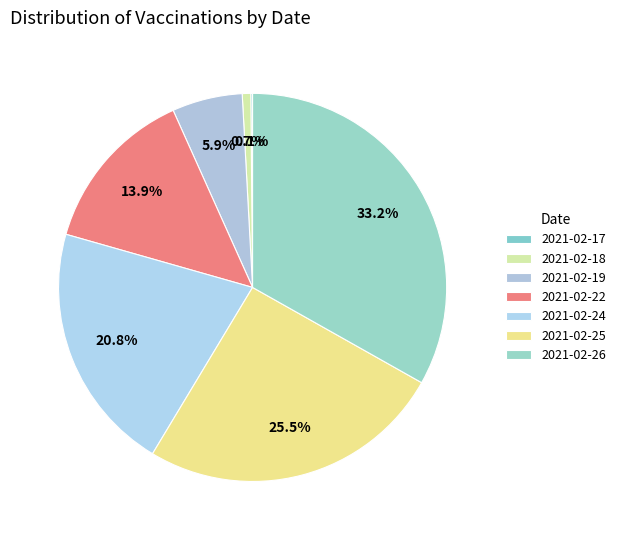

Count the number of slices in the pie.

7